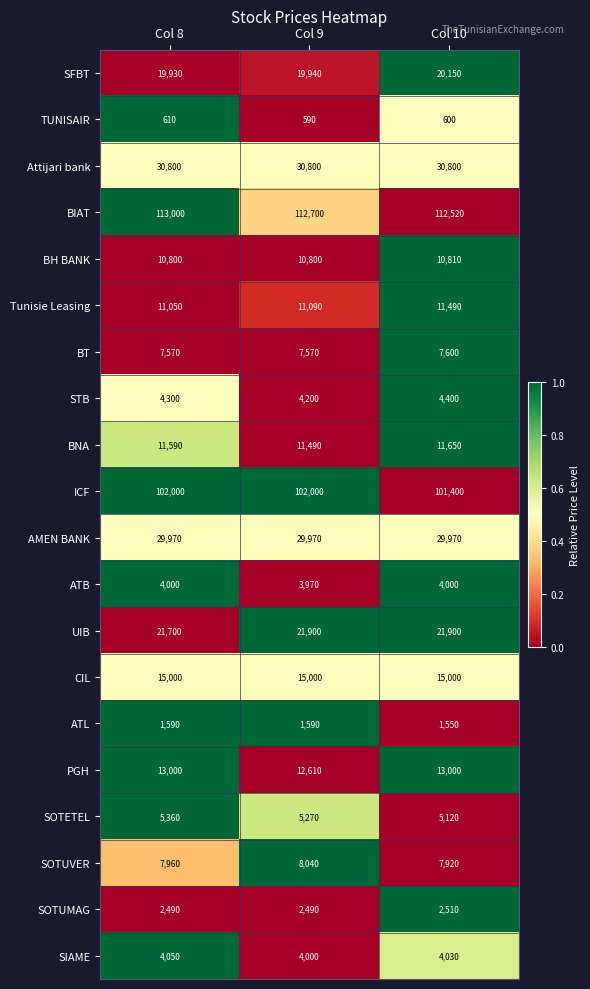

How many values in the Tunisie Leasing series are below 11090?

1